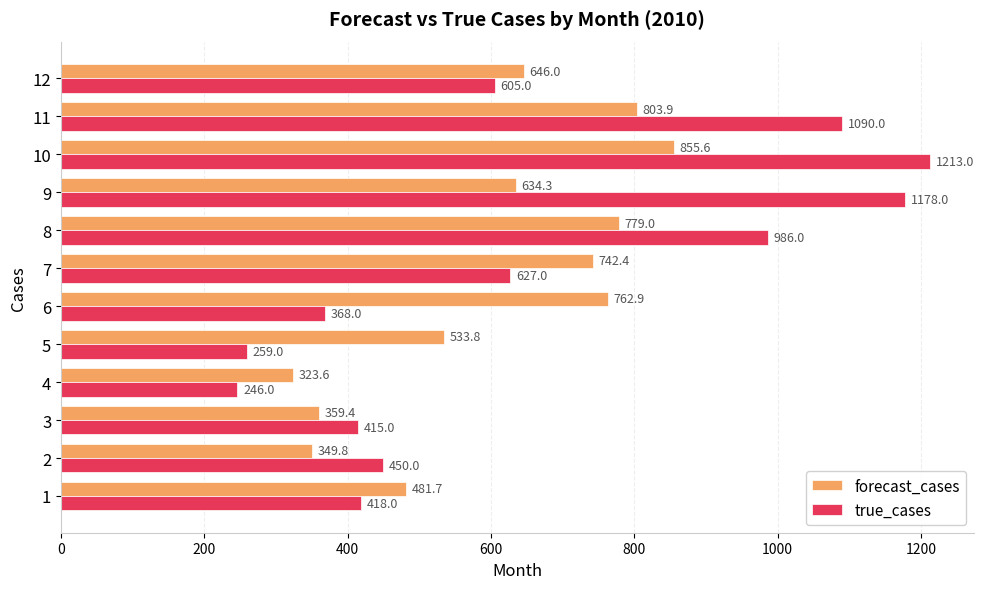

Rank the series by their maximum value, from highest to lowest.

true_cases, forecast_cases